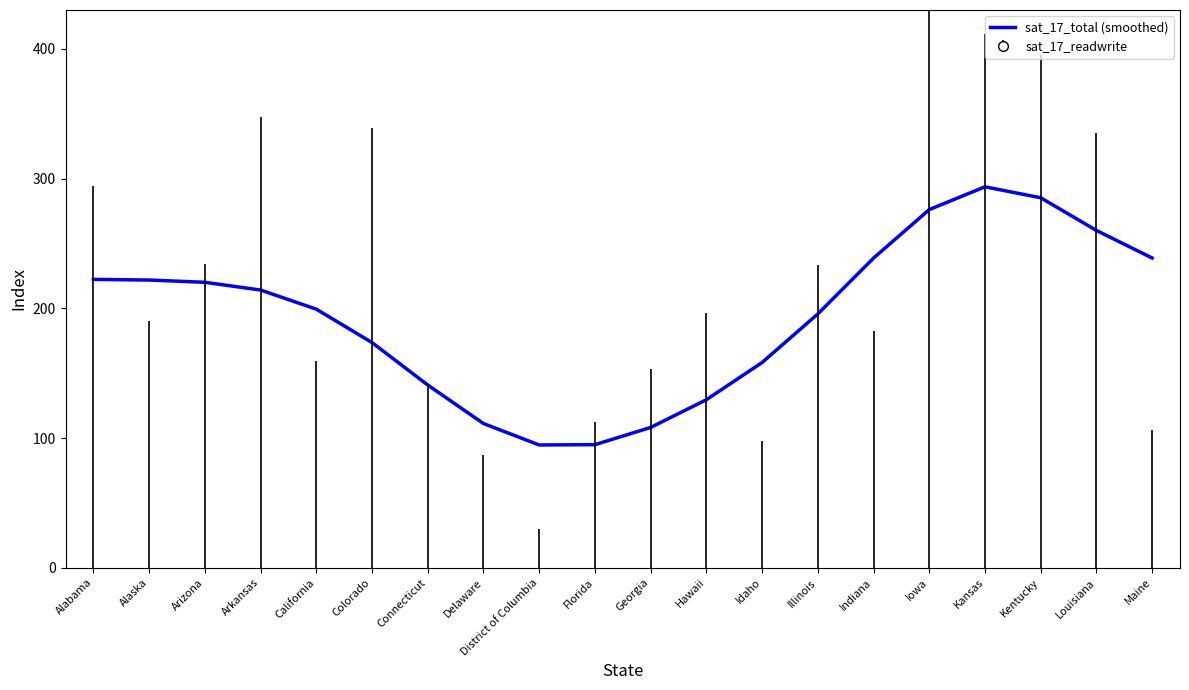

How many interior local peaks (higher than both neighbors) does the data have?

1